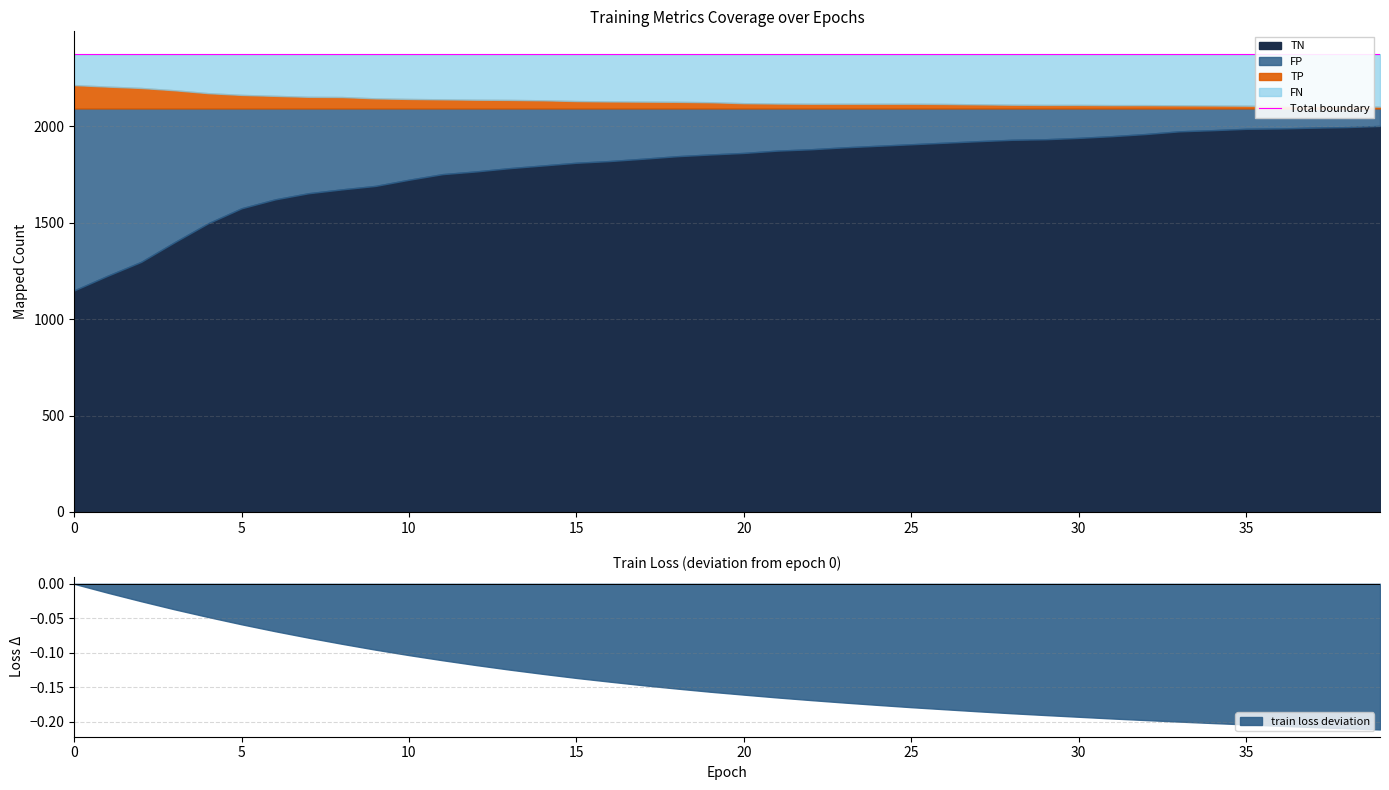

Is it true that FP equals 155 at 8?

False